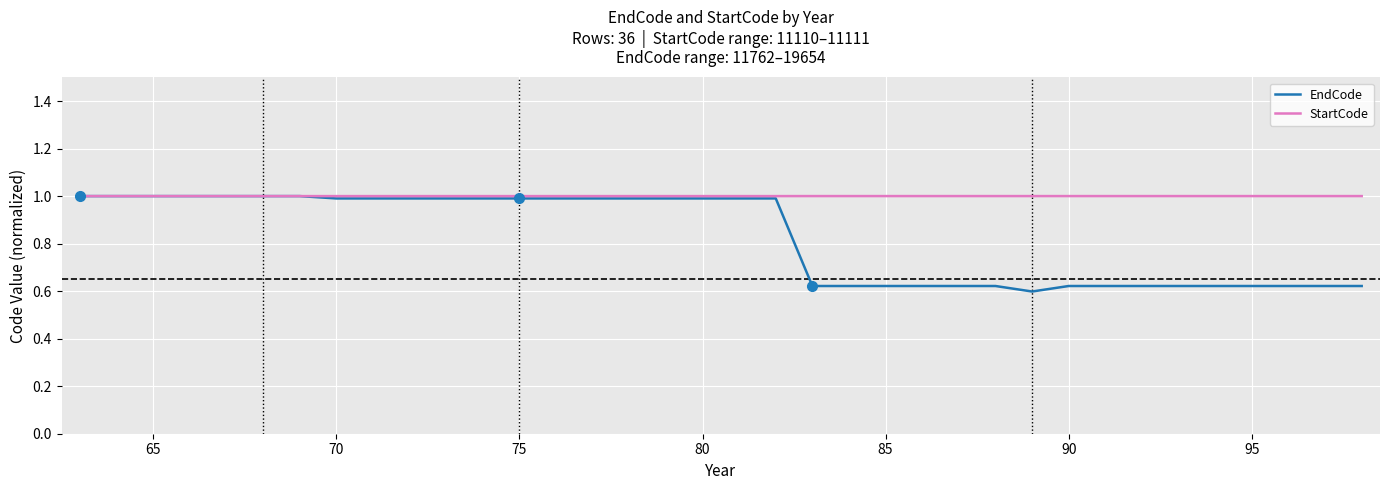

What is the maximum value for EndCode?

1.0